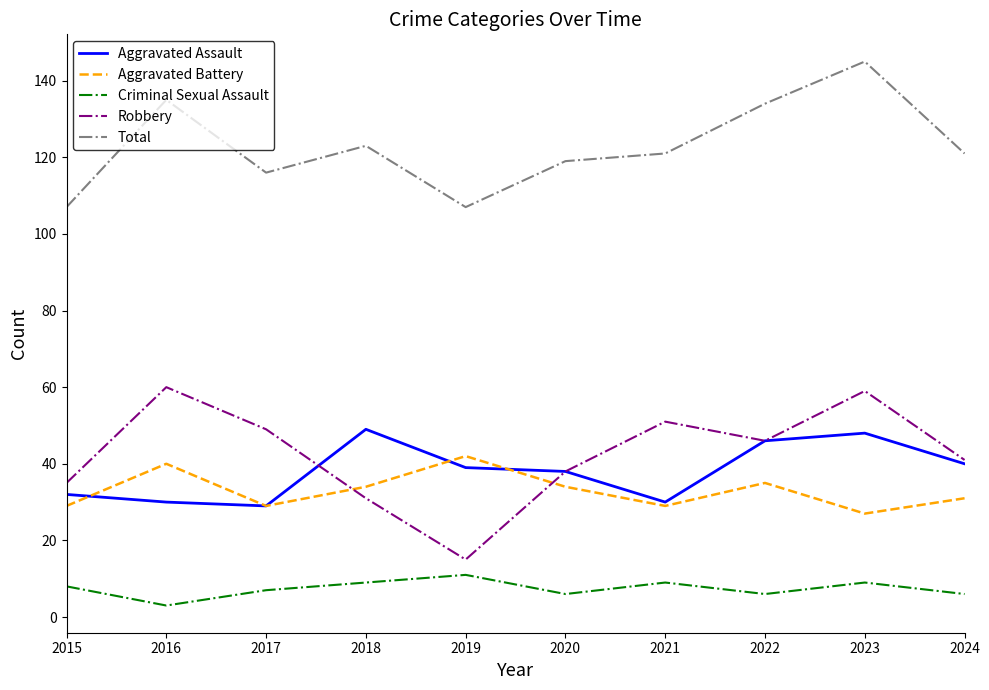

Read the Criminal Sexual Assault value at 2017.

7